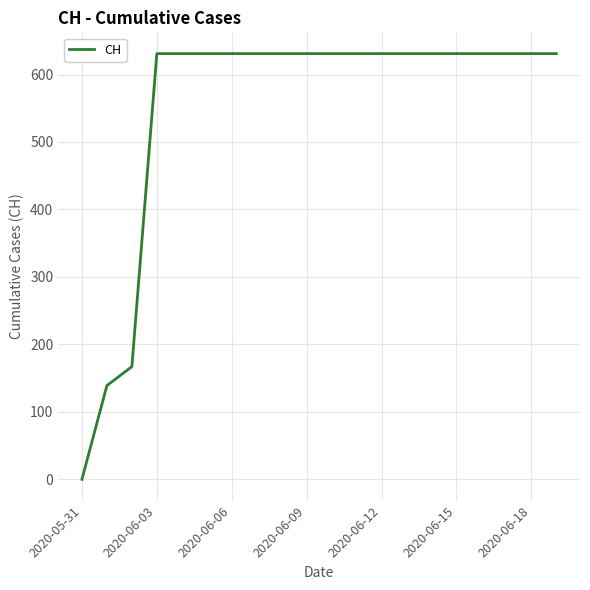

Reading right to left, transcribe all the data shown in this chart.

631	631	631	631	631	631	631	631	631	631	631	631	631	631	631	631	631	167	139	0